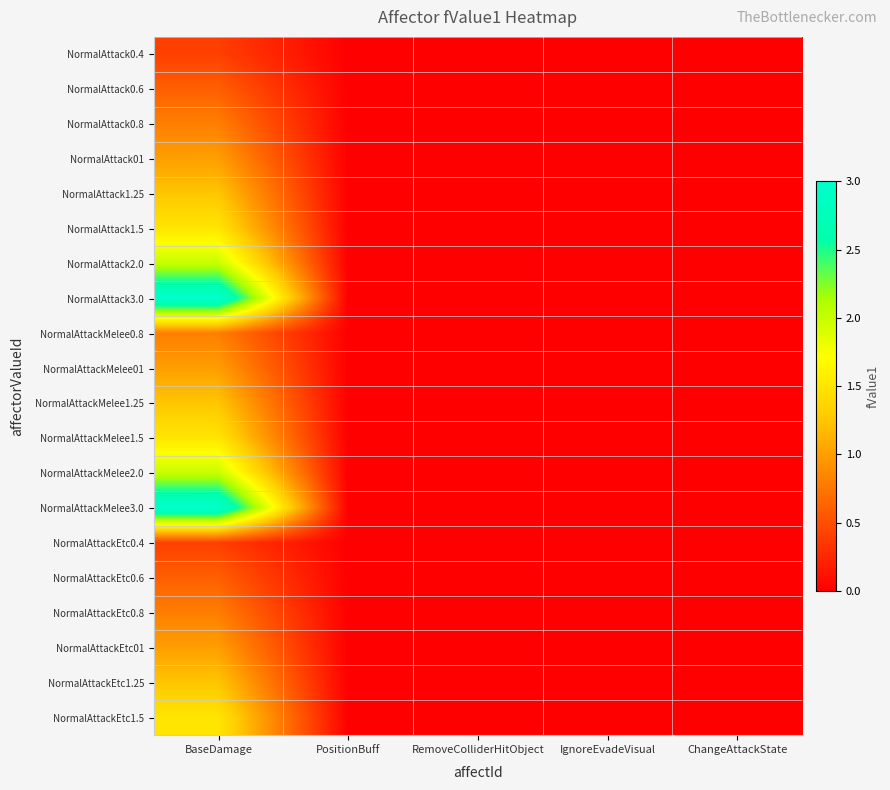

Reading left to right, what are all the values shown in this chart?

NormalAttack0.4: BaseDamage=0.4	PositionBuff=0.0	RemoveColliderHitObject=0.0	IgnoreEvadeVisual=0.0	ChangeAttackState=0.0
NormalAttack0.6: BaseDamage=0.6	PositionBuff=0.0	RemoveColliderHitObject=0.0	IgnoreEvadeVisual=0.0	ChangeAttackState=0.0
NormalAttack0.8: BaseDamage=0.8	PositionBuff=0.0	RemoveColliderHitObject=0.0	IgnoreEvadeVisual=0.0	ChangeAttackState=0.0
NormalAttack01: BaseDamage=1.0	PositionBuff=0.0	RemoveColliderHitObject=0.0	IgnoreEvadeVisual=0.0	ChangeAttackState=0.0
NormalAttack1.25: BaseDamage=1.2	PositionBuff=0.0	RemoveColliderHitObject=0.0	IgnoreEvadeVisual=0.0	ChangeAttackState=0.0
NormalAttack1.5: BaseDamage=1.5	PositionBuff=0.0	RemoveColliderHitObject=0.0	IgnoreEvadeVisual=0.0	ChangeAttackState=0.0
NormalAttack2.0: BaseDamage=2.0	PositionBuff=0.0	RemoveColliderHitObject=0.0	IgnoreEvadeVisual=0.0	ChangeAttackState=0.0
NormalAttack3.0: BaseDamage=3.0	PositionBuff=0.0	RemoveColliderHitObject=0.0	IgnoreEvadeVisual=0.0	ChangeAttackState=0.0
NormalAttackMelee0.8: BaseDamage=0.8	PositionBuff=0.0	RemoveColliderHitObject=0.0	IgnoreEvadeVisual=0.0	ChangeAttackState=0.0
NormalAttackMelee01: BaseDamage=1.0	PositionBuff=0.0	RemoveColliderHitObject=0.0	IgnoreEvadeVisual=0.0	ChangeAttackState=0.0
NormalAttackMelee1.25: BaseDamage=1.2	PositionBuff=0.0	RemoveColliderHitObject=0.0	IgnoreEvadeVisual=0.0	ChangeAttackState=0.0
NormalAttackMelee1.5: BaseDamage=1.5	PositionBuff=0.0	RemoveColliderHitObject=0.0	IgnoreEvadeVisual=0.0	ChangeAttackState=0.0
NormalAttackMelee2.0: BaseDamage=2.0	PositionBuff=0.0	RemoveColliderHitObject=0.0	IgnoreEvadeVisual=0.0	ChangeAttackState=0.0
NormalAttackMelee3.0: BaseDamage=3.0	PositionBuff=0.0	RemoveColliderHitObject=0.0	IgnoreEvadeVisual=0.0	ChangeAttackState=0.0
NormalAttackEtc0.4: BaseDamage=0.4	PositionBuff=0.0	RemoveColliderHitObject=0.0	IgnoreEvadeVisual=0.0	ChangeAttackState=0.0
NormalAttackEtc0.6: BaseDamage=0.6	PositionBuff=0.0	RemoveColliderHitObject=0.0	IgnoreEvadeVisual=0.0	ChangeAttackState=0.0
NormalAttackEtc0.8: BaseDamage=0.8	PositionBuff=0.0	RemoveColliderHitObject=0.0	IgnoreEvadeVisual=0.0	ChangeAttackState=0.0
NormalAttackEtc01: BaseDamage=1.0	PositionBuff=0.0	RemoveColliderHitObject=0.0	IgnoreEvadeVisual=0.0	ChangeAttackState=0.0
NormalAttackEtc1.25: BaseDamage=1.2	PositionBuff=0.0	RemoveColliderHitObject=0.0	IgnoreEvadeVisual=0.0	ChangeAttackState=0.0
NormalAttackEtc1.5: BaseDamage=1.5	PositionBuff=0.0	RemoveColliderHitObject=0.0	IgnoreEvadeVisual=0.0	ChangeAttackState=0.0